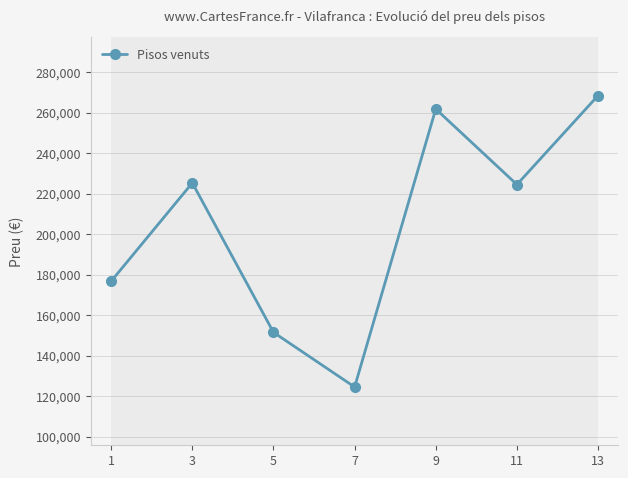

At which category does the chart reach its peak across all series?

13